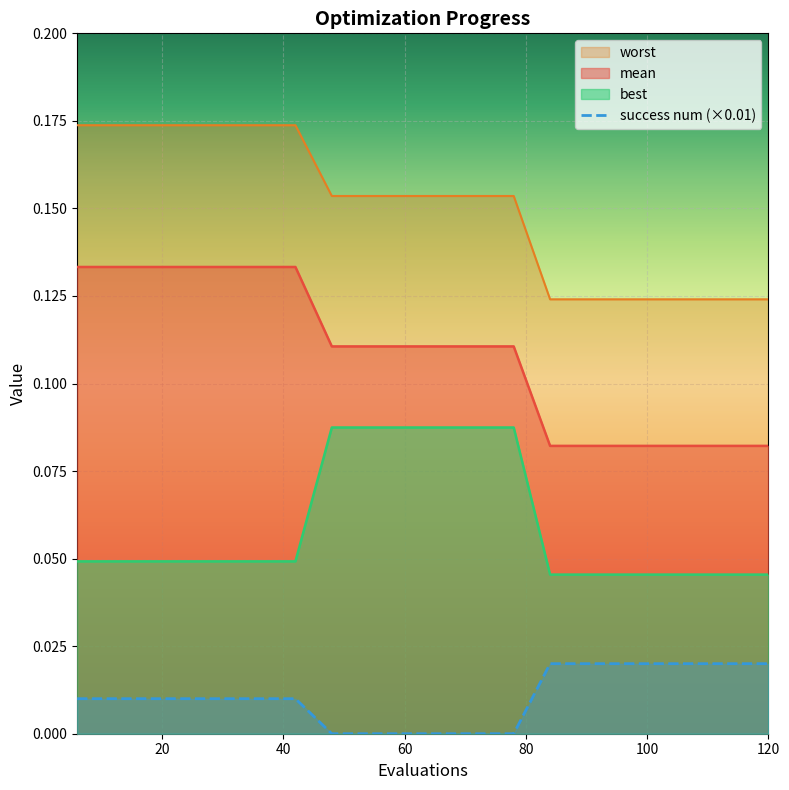

What are all the series names shown in the legend?

worst, mean, best, success num (×0.01)